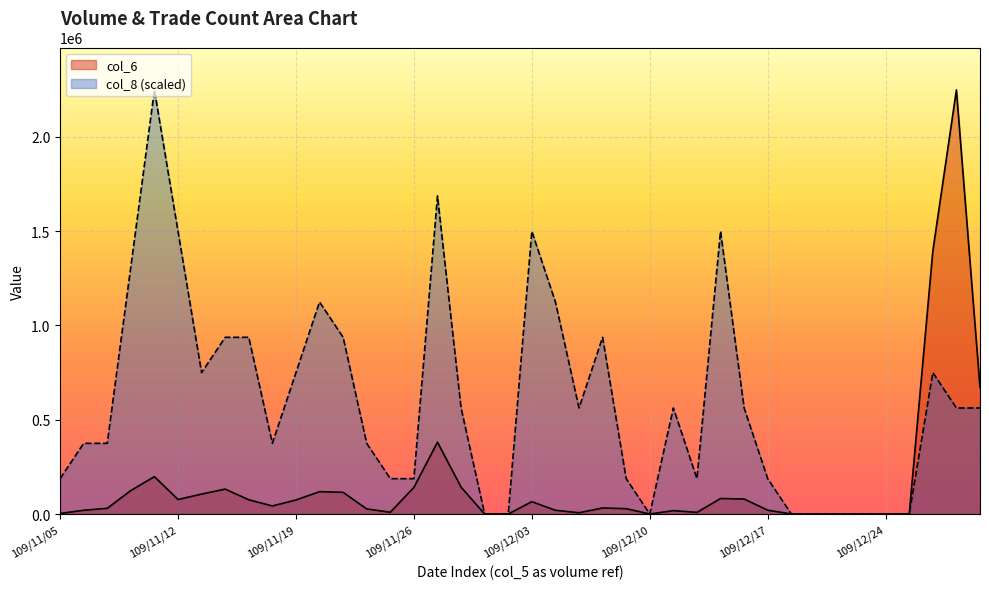

Rank the categories by col_6 value from lowest to highest.

109/12/01, 109/12/02, 109/12/10, 109/12/18, 109/12/21, 109/12/22, 109/12/23, 109/12/24, 109/12/25, 109/11/05, 109/12/07, 109/12/14, 109/11/25, 109/12/11, 109/11/06, 109/12/04, 109/12/17, 109/11/24, 109/12/09, 109/11/09, 109/12/08, 109/11/18, 109/12/03, 109/11/19, 109/11/17, 109/11/12, 109/12/16, 109/12/15, 109/11/13, 109/11/23, 109/11/20, 109/11/10, 109/11/16, 109/11/26, 109/11/30, 109/11/11, 109/11/27, 109/12/30, 109/12/28, 109/12/29